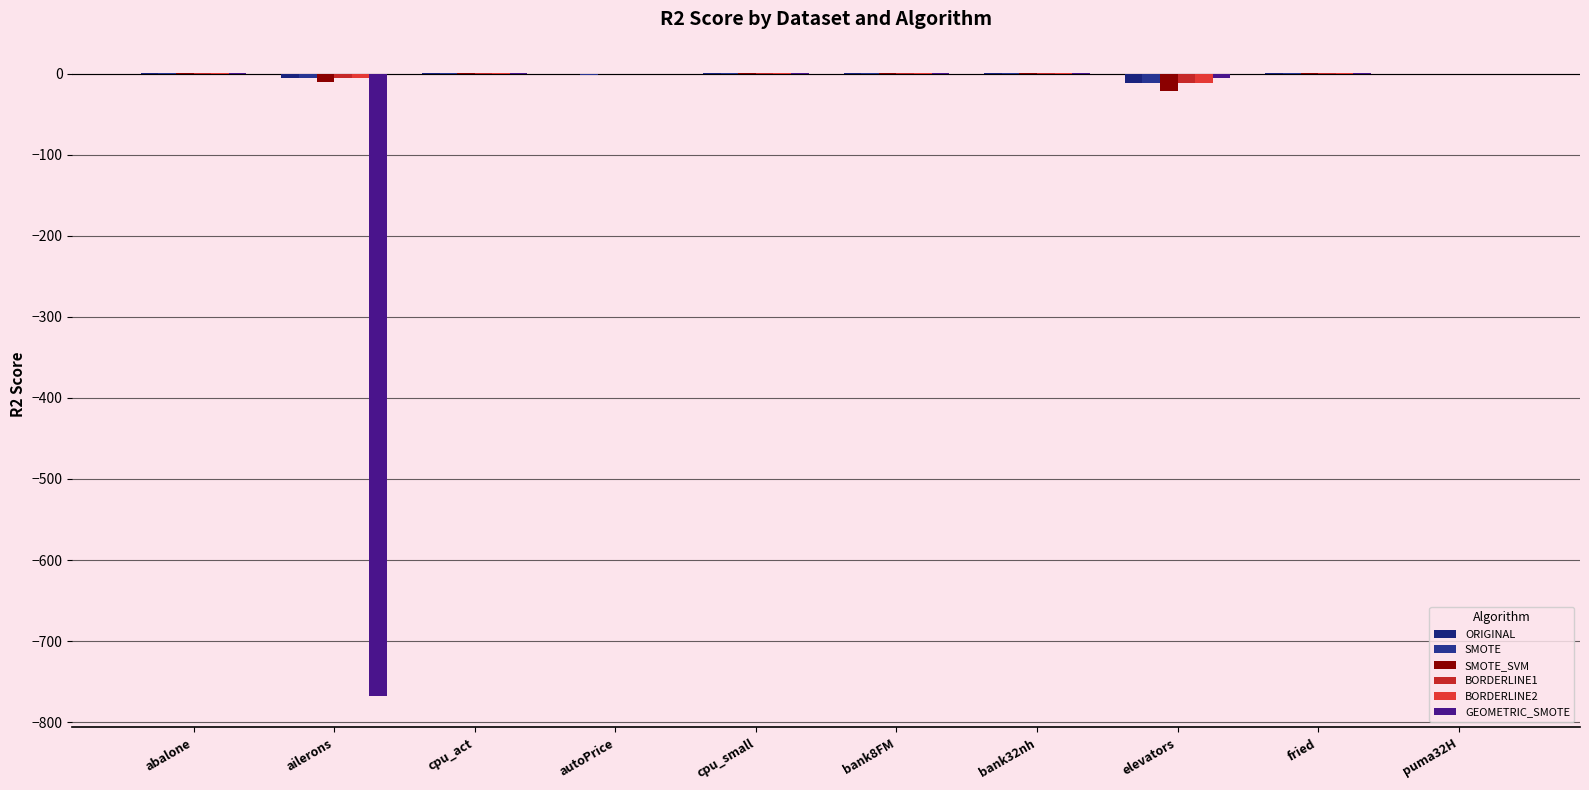

How many data points in ORIGINAL are above 0?

6